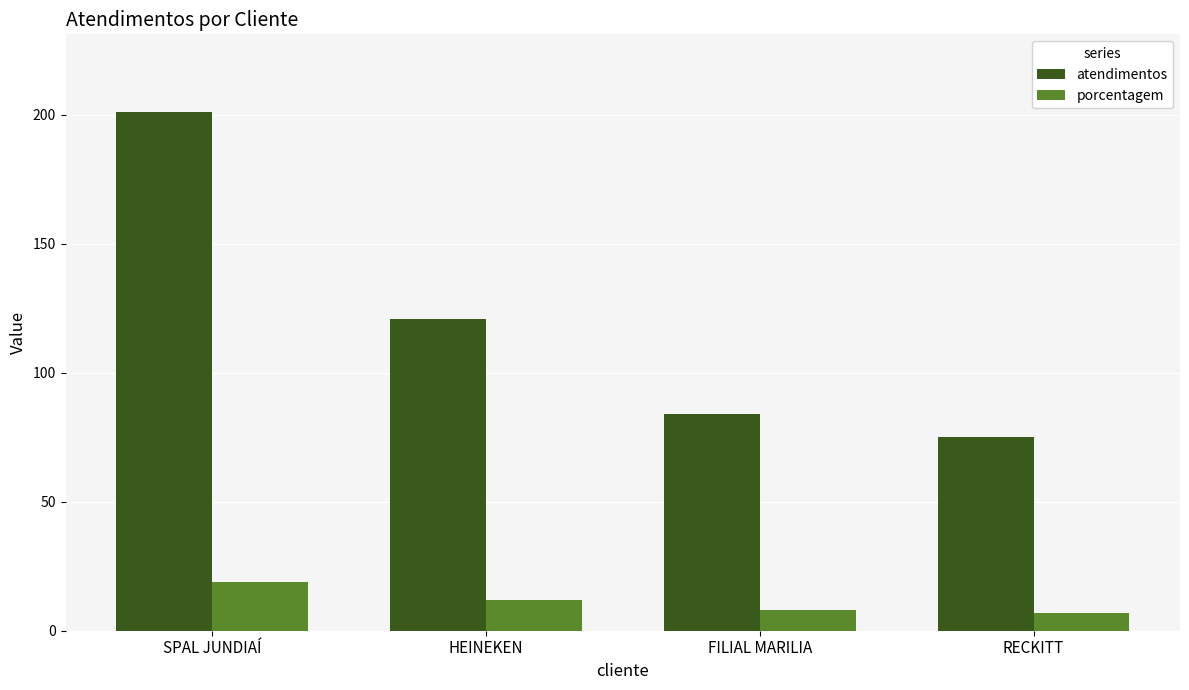

What is the sum of the atendimentos values at HEINEKEN and SPAL JUNDIAÍ?

322